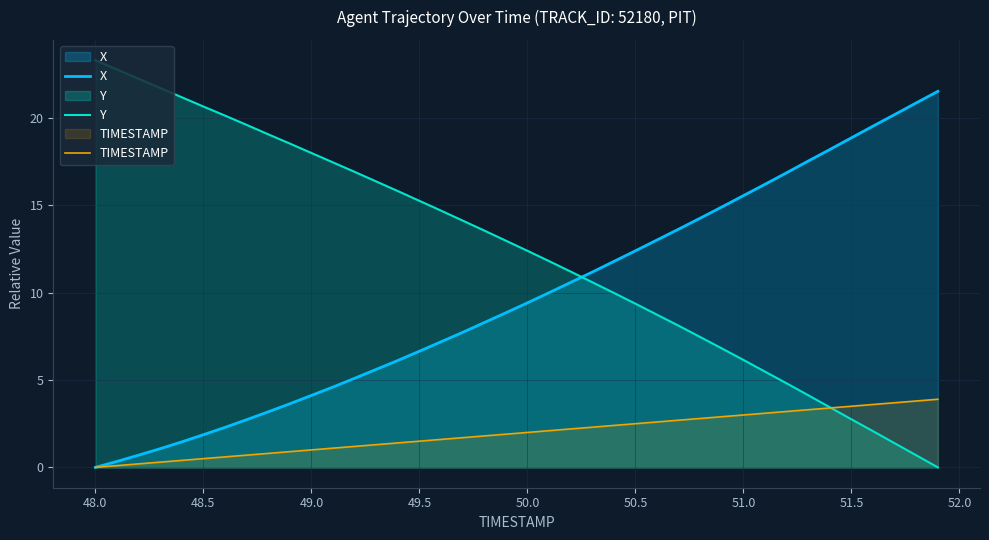

What are all the series names shown in the legend?

X, Y, TIMESTAMP